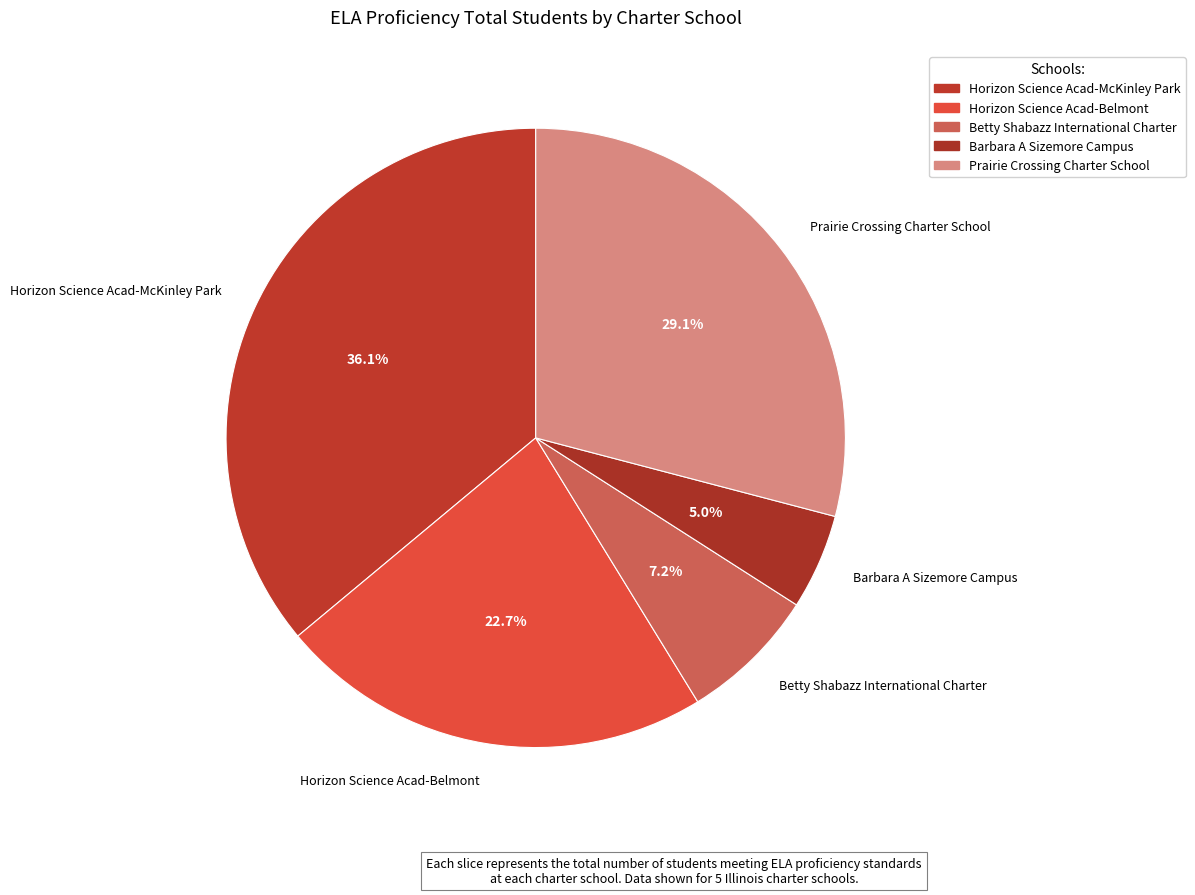

Is it true that Betty Shabazz International Charter is 16% of the pie?

False